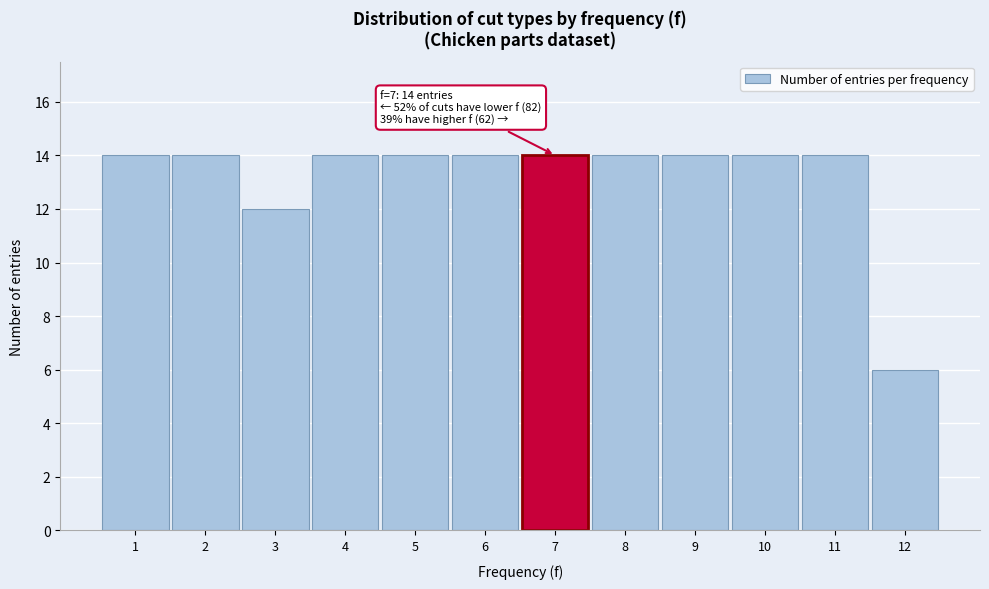

Reading left to right, list all the values displayed in this chart.

1=14	2=14	3=12	4=14	5=14	6=14	7=14	8=14	9=14	10=14	11=14	12=6